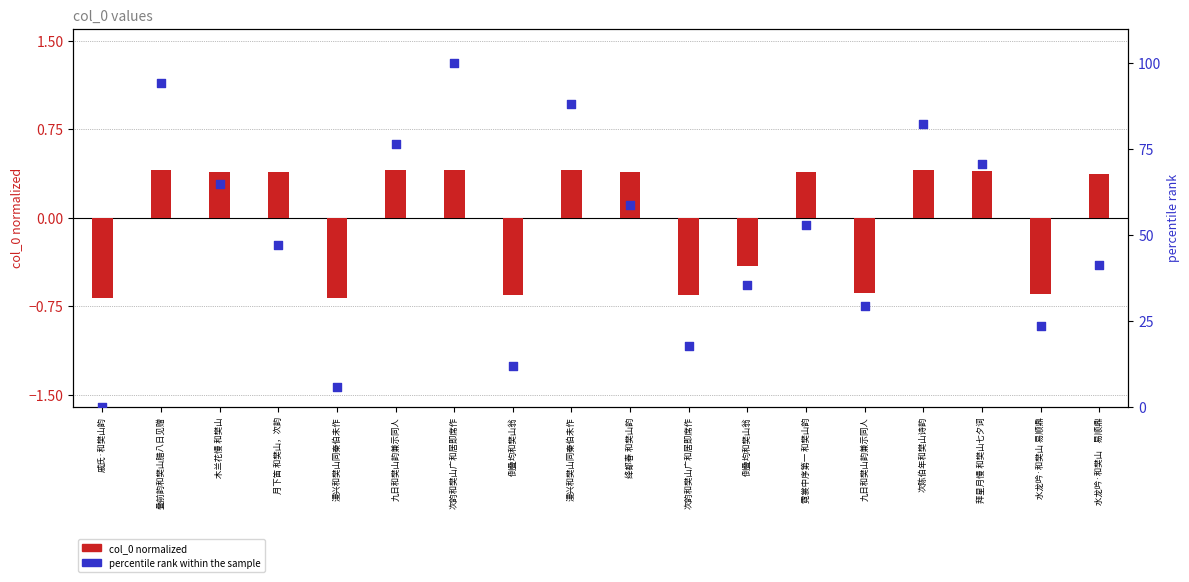

What are all the series names shown in the legend?

col_0 normalized, percentile rank within the sample